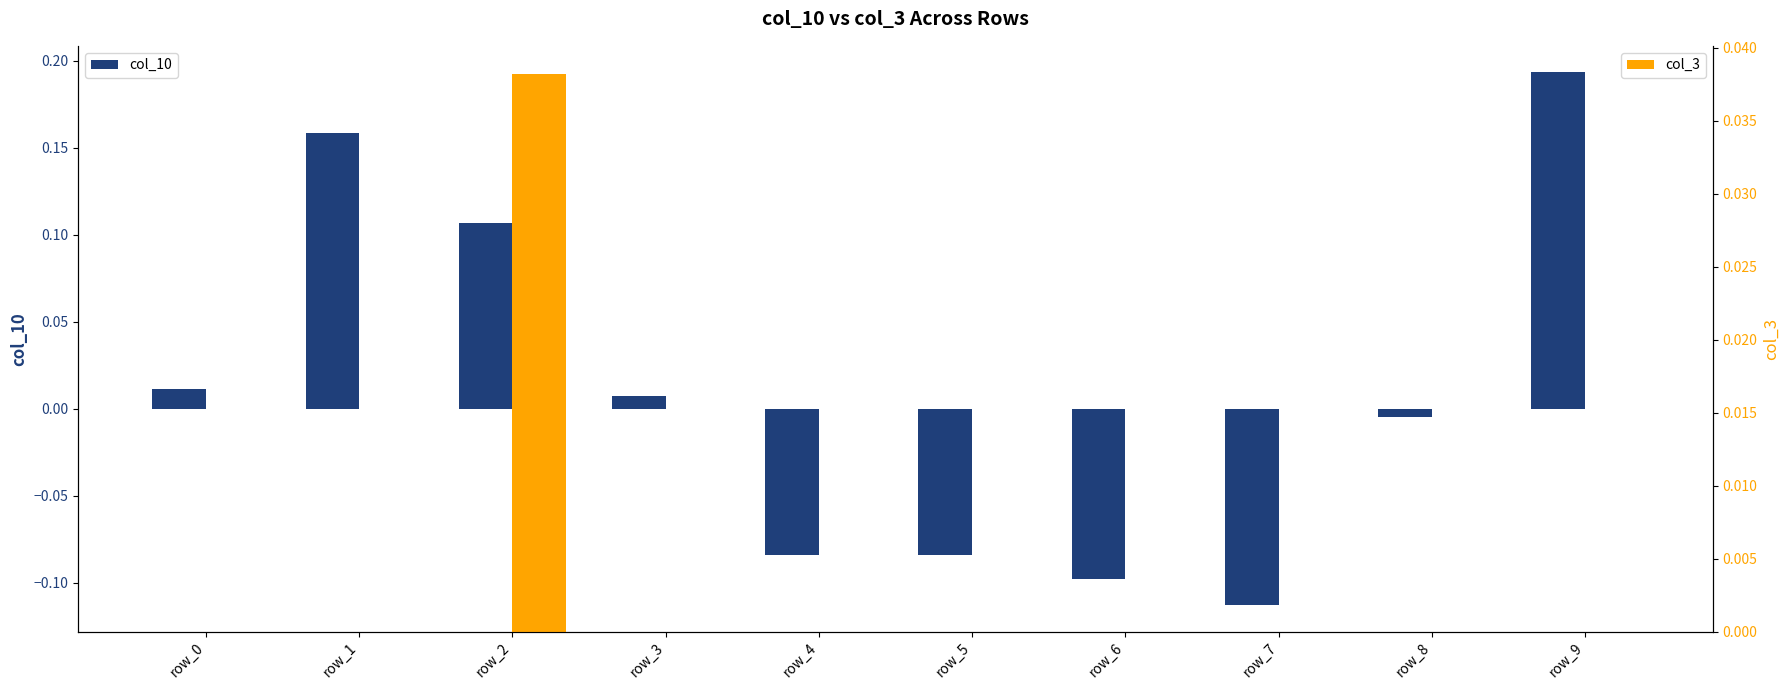

List the series in order of their overall mean, lowest first.

col_3, col_10